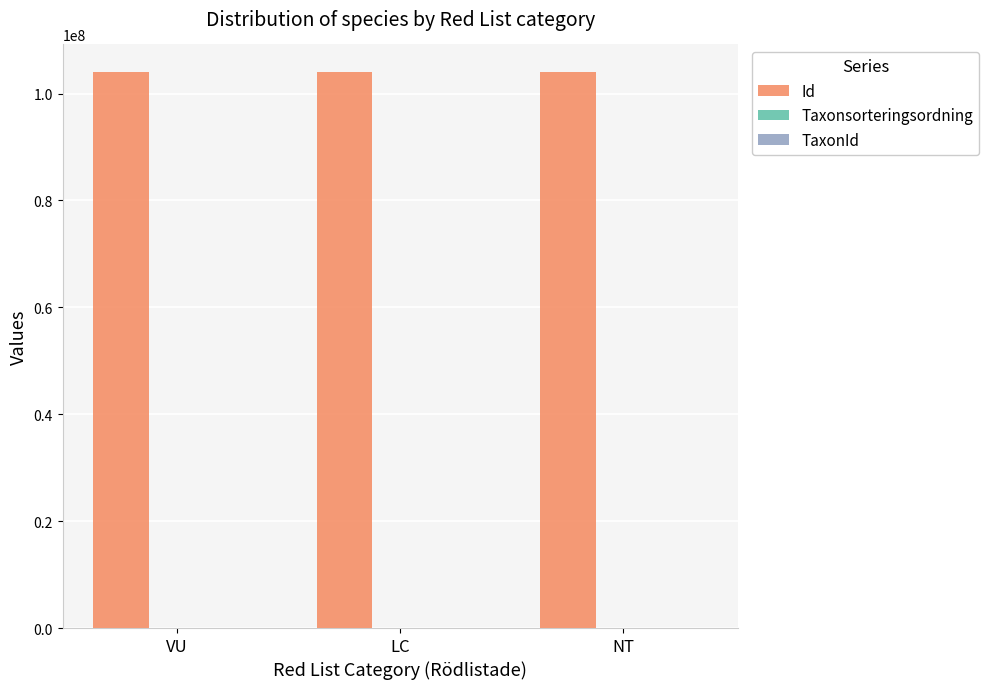

Does the chart contain stacked bars?

No